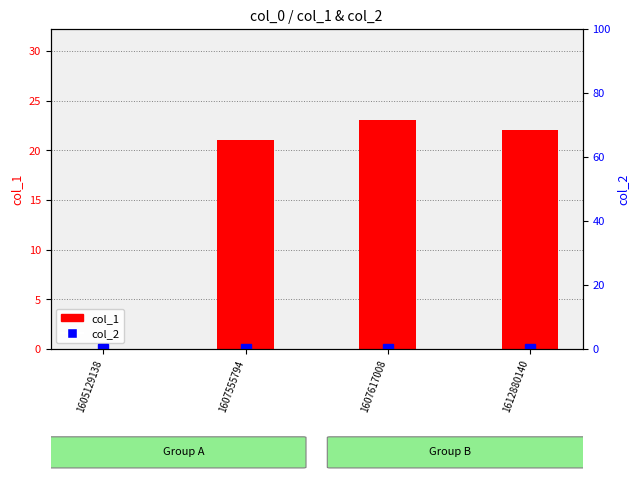

Which label corresponds to the largest value in the chart?

1607617008